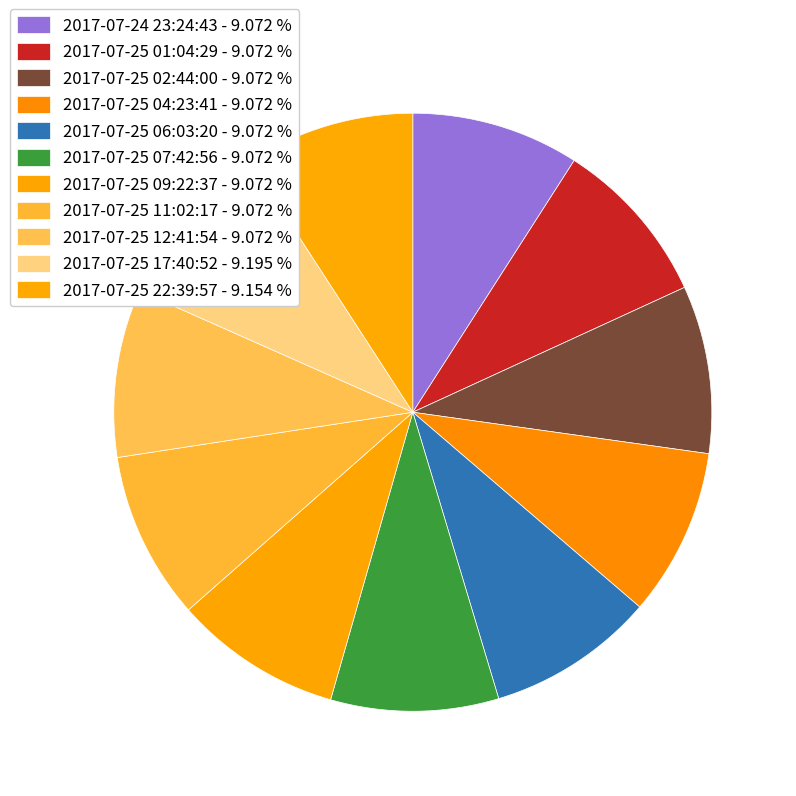

What is the largest slice in the pie chart?

2017-07-25 17:40:52